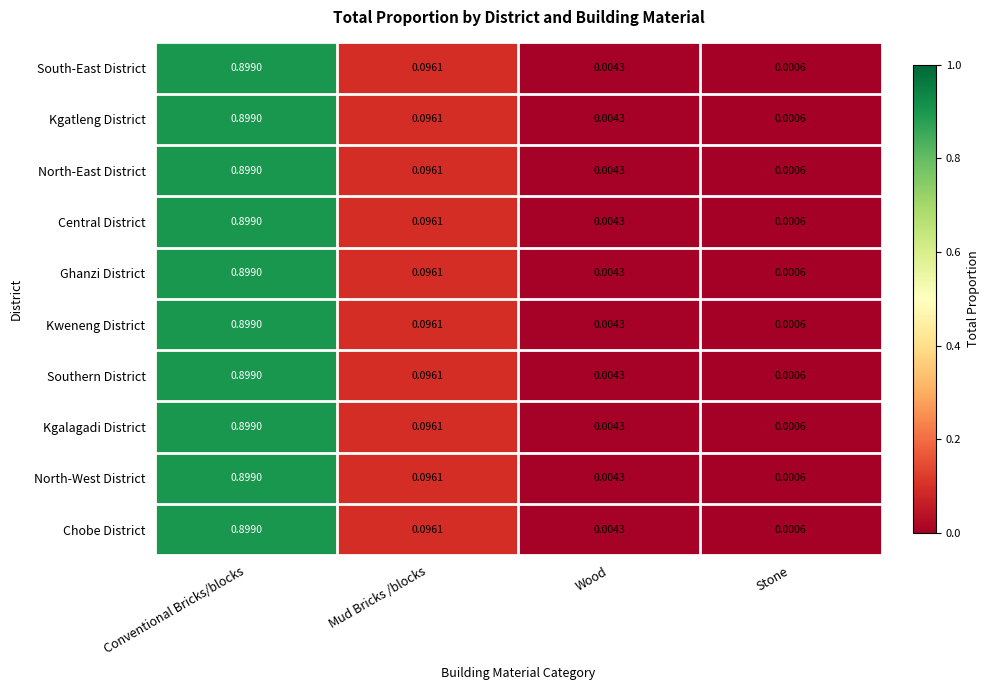

Is the value of Kgalagadi District at Stone greater than the value of Chobe District at Conventional Bricks/blocks?

No